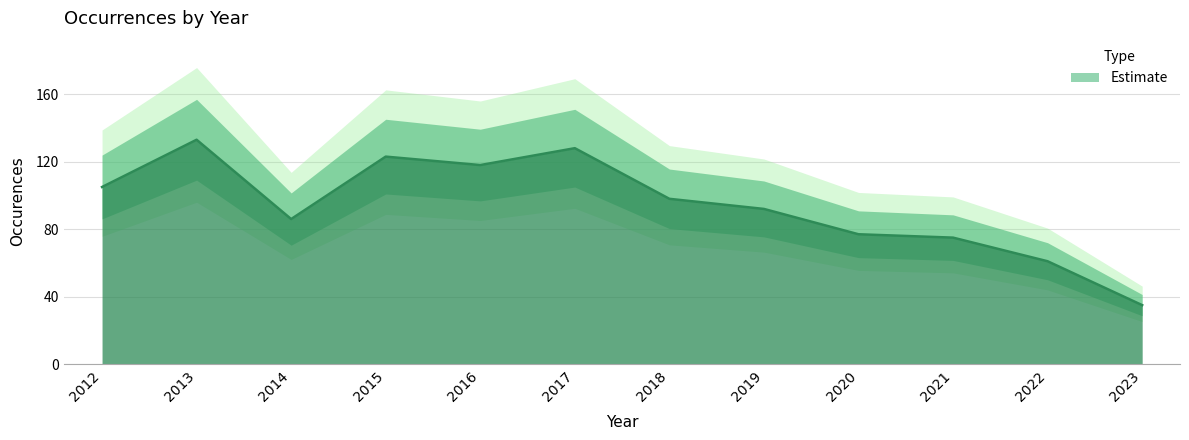

How many points are lower than both their immediate neighbors (excluding endpoints)?

2